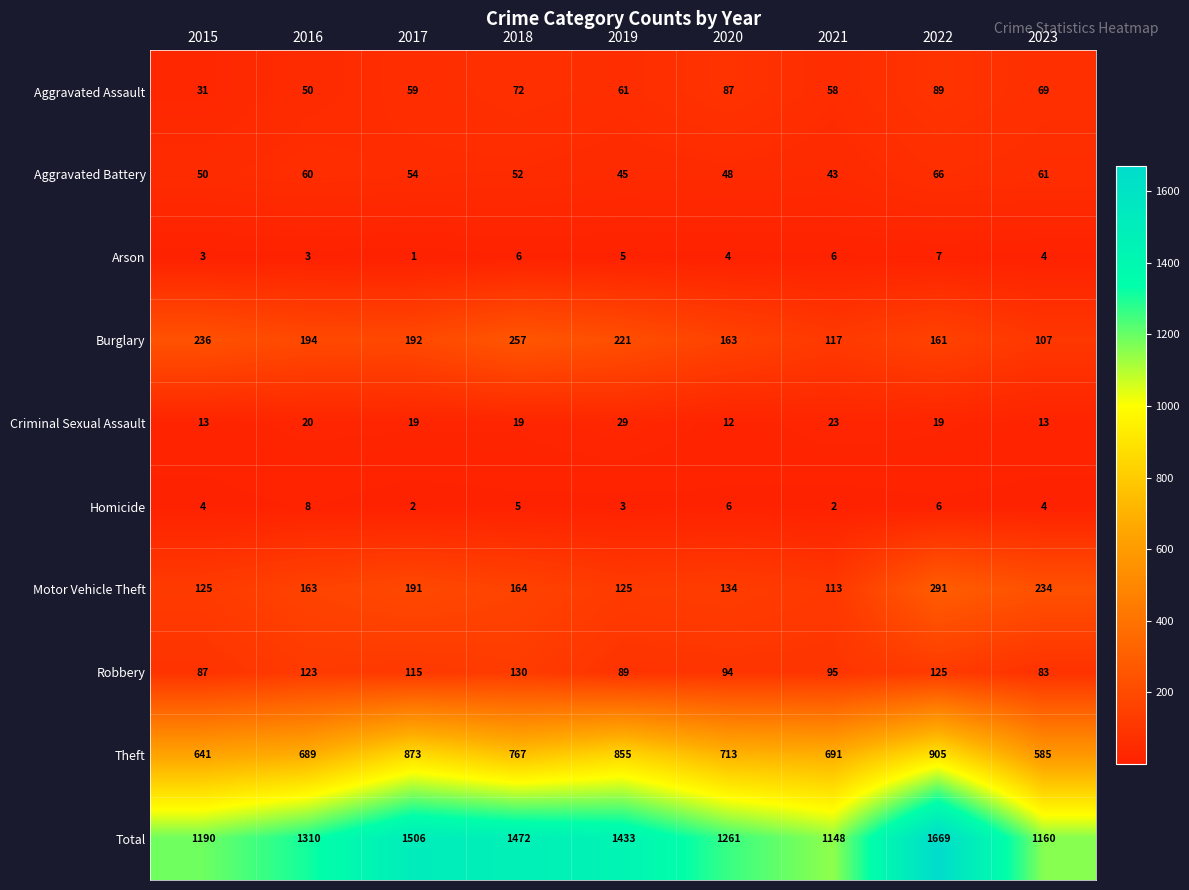

At which category is the sum across all series the highest?

2022